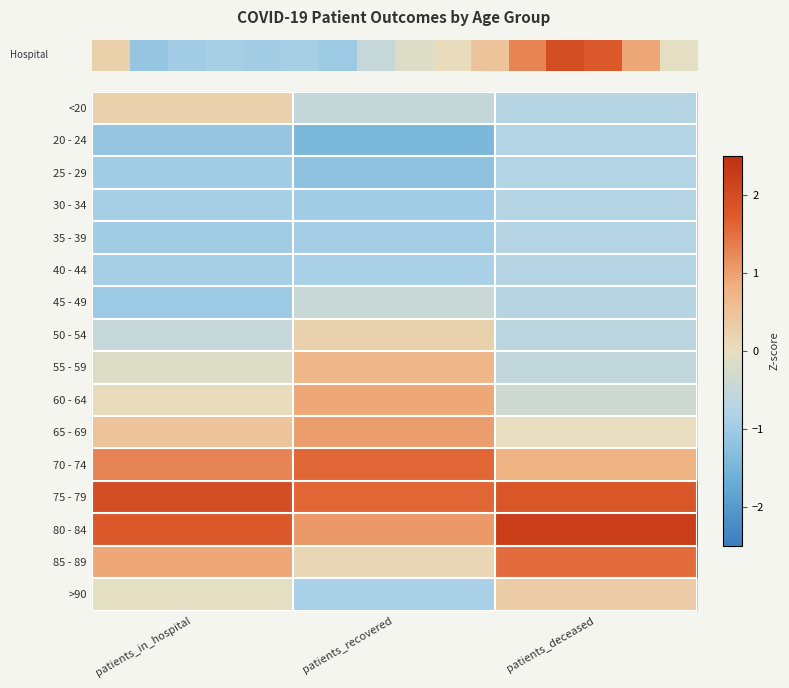

Reading left to right, extract all data points from this chart.

row_0: patients_in_hospital=0.3	patients_recovered=-0.5	patients_deceased=-0.7
row_1: patients_in_hospital=-1.1	patients_recovered=-1.4	patients_deceased=-0.7
row_2: patients_in_hospital=-1.0	patients_recovered=-1.2	patients_deceased=-0.7
row_3: patients_in_hospital=-0.9	patients_recovered=-1.0	patients_deceased=-0.7
row_4: patients_in_hospital=-1.0	patients_recovered=-1.0	patients_deceased=-0.7
row_5: patients_in_hospital=-0.9	patients_recovered=-0.9	patients_deceased=-0.7
row_6: patients_in_hospital=-1.0	patients_recovered=-0.5	patients_deceased=-0.7
row_7: patients_in_hospital=-0.5	patients_recovered=0.3	patients_deceased=-0.6
row_8: patients_in_hospital=-0.1	patients_recovered=0.7	patients_deceased=-0.6
row_9: patients_in_hospital=0.0	patients_recovered=0.9	patients_deceased=-0.4
row_10: patients_in_hospital=0.5	patients_recovered=1.0	patients_deceased=0.0
row_11: patients_in_hospital=1.3	patients_recovered=1.6	patients_deceased=0.8
row_12: patients_in_hospital=2.0	patients_recovered=1.6	patients_deceased=1.8
row_13: patients_in_hospital=1.8	patients_recovered=1.1	patients_deceased=2.2
row_14: patients_in_hospital=0.9	patients_recovered=0.1	patients_deceased=1.5
row_15: patients_in_hospital=-0.1	patients_recovered=-0.9	patients_deceased=0.3